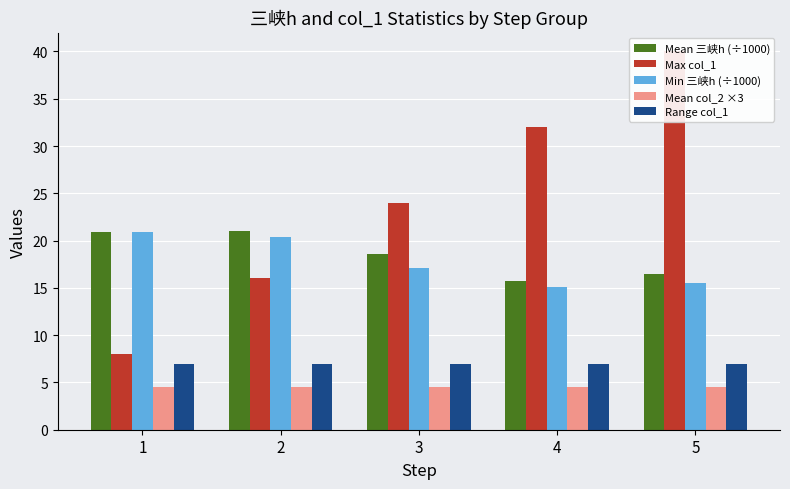

Reading left to right, what are all the values shown in this chart?

Mean 三峡h (÷1000): 20.9	21.0	18.6	15.7	16.4
Max col_1: 8.0	16.0	24.0	32.0	40.0
Min 三峡h (÷1000): 20.9	20.4	17.1	15.1	15.5
Mean col_2 ×3: 4.5	4.5	4.5	4.5	4.5
Range col_1: 7.0	7.0	7.0	7.0	7.0